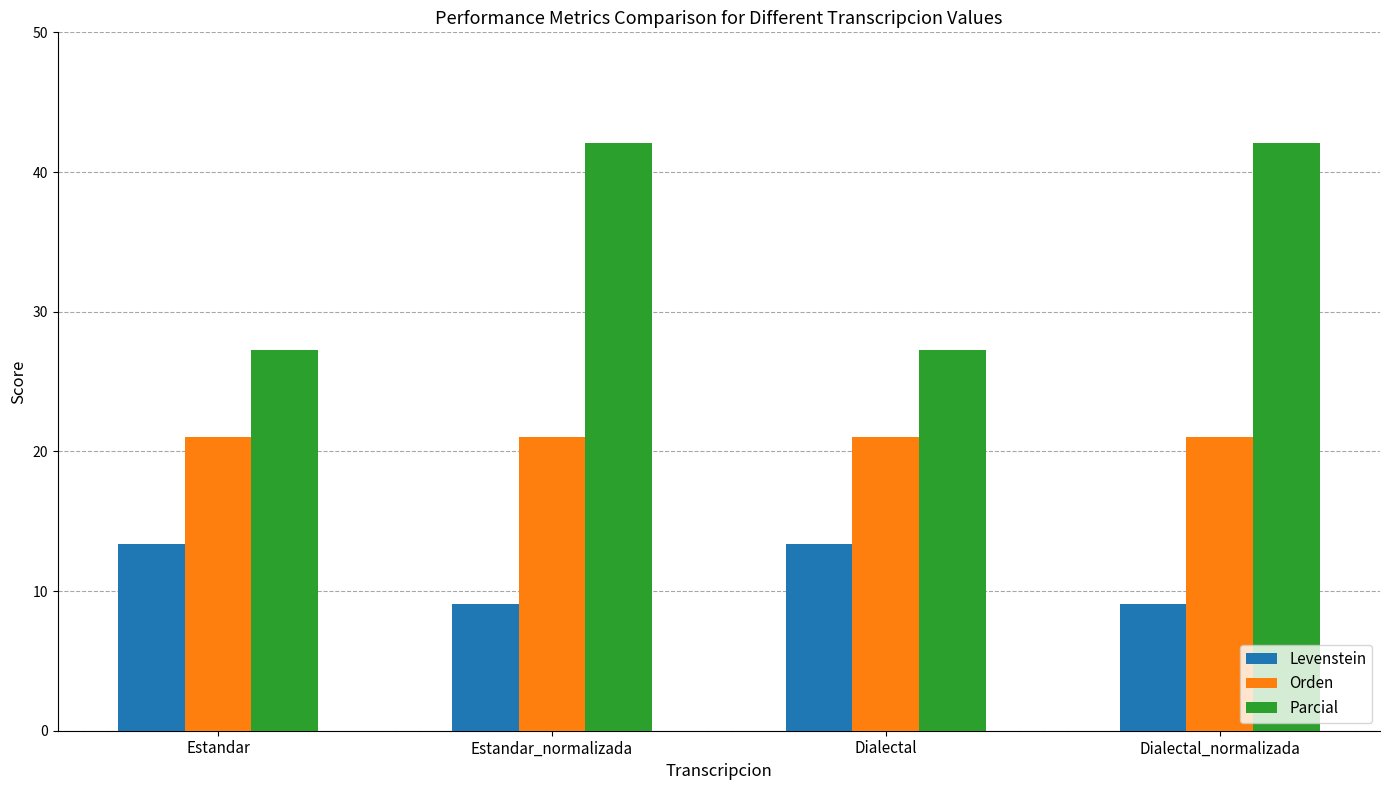

Which series has the largest total across all categories?

Parcial